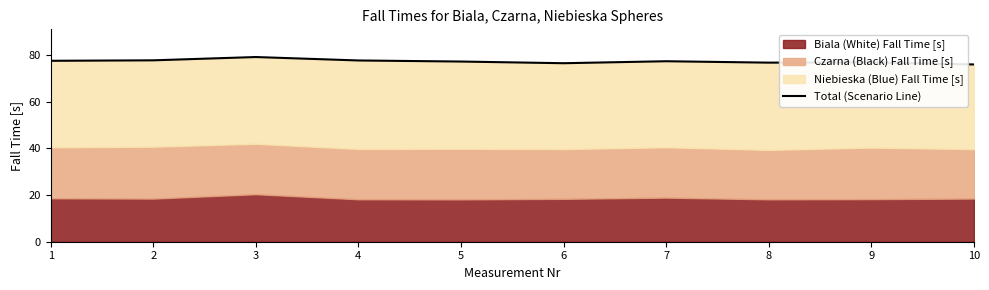

Rank the categories by value from highest to lowest.

3, 2, 4, 1, 7, 5, 9, 8, 6, 10